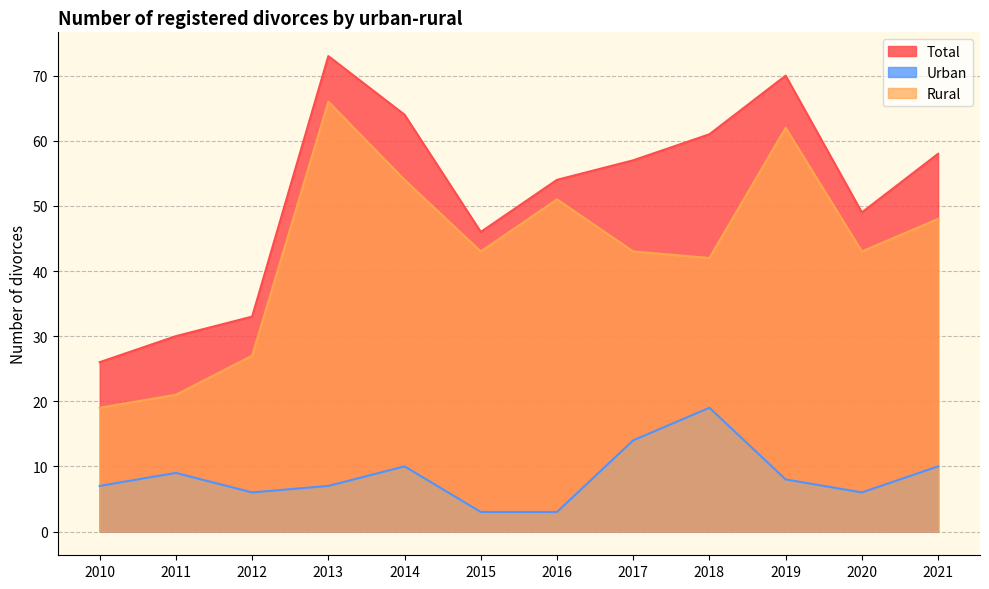

At which category does Total reach its first local peak?

2013